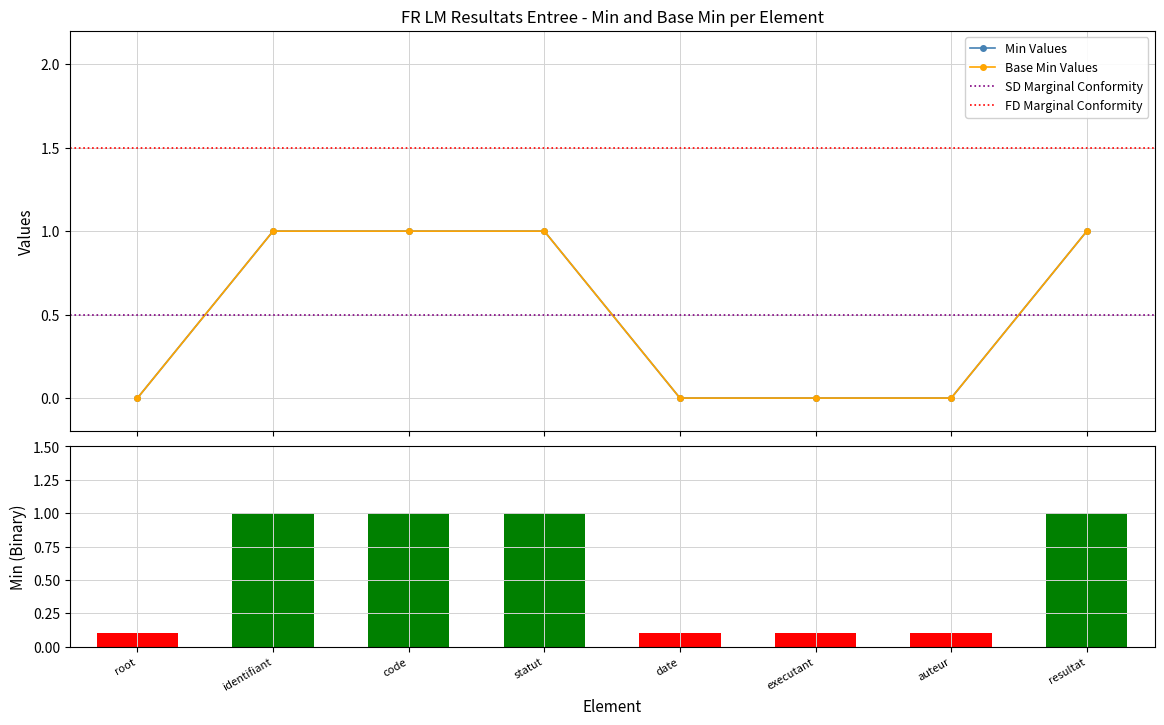

What is the difference between the second highest and second lowest values in the Base Min series?

1